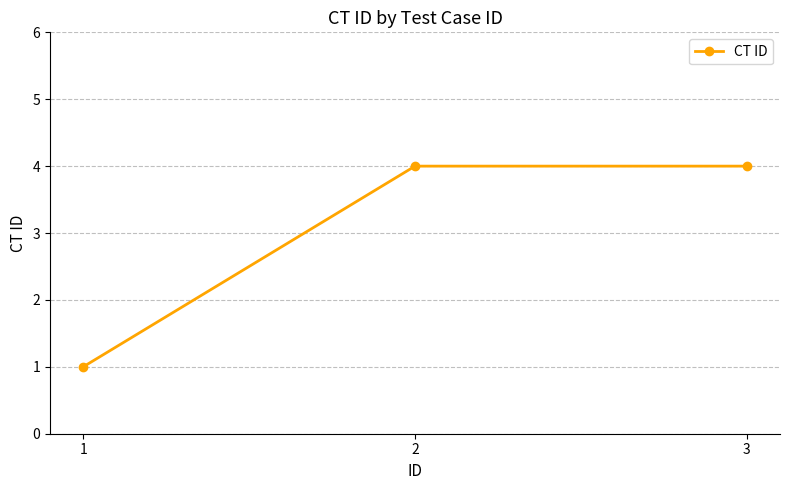

Reading right to left, list all the values displayed in this chart.

4	4	1